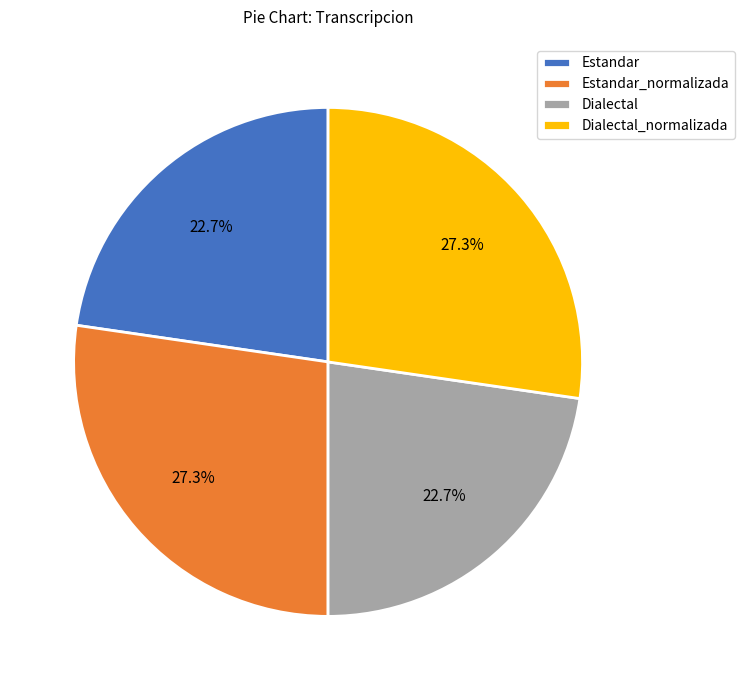

Does Dialectal represent more than half of the total?

No